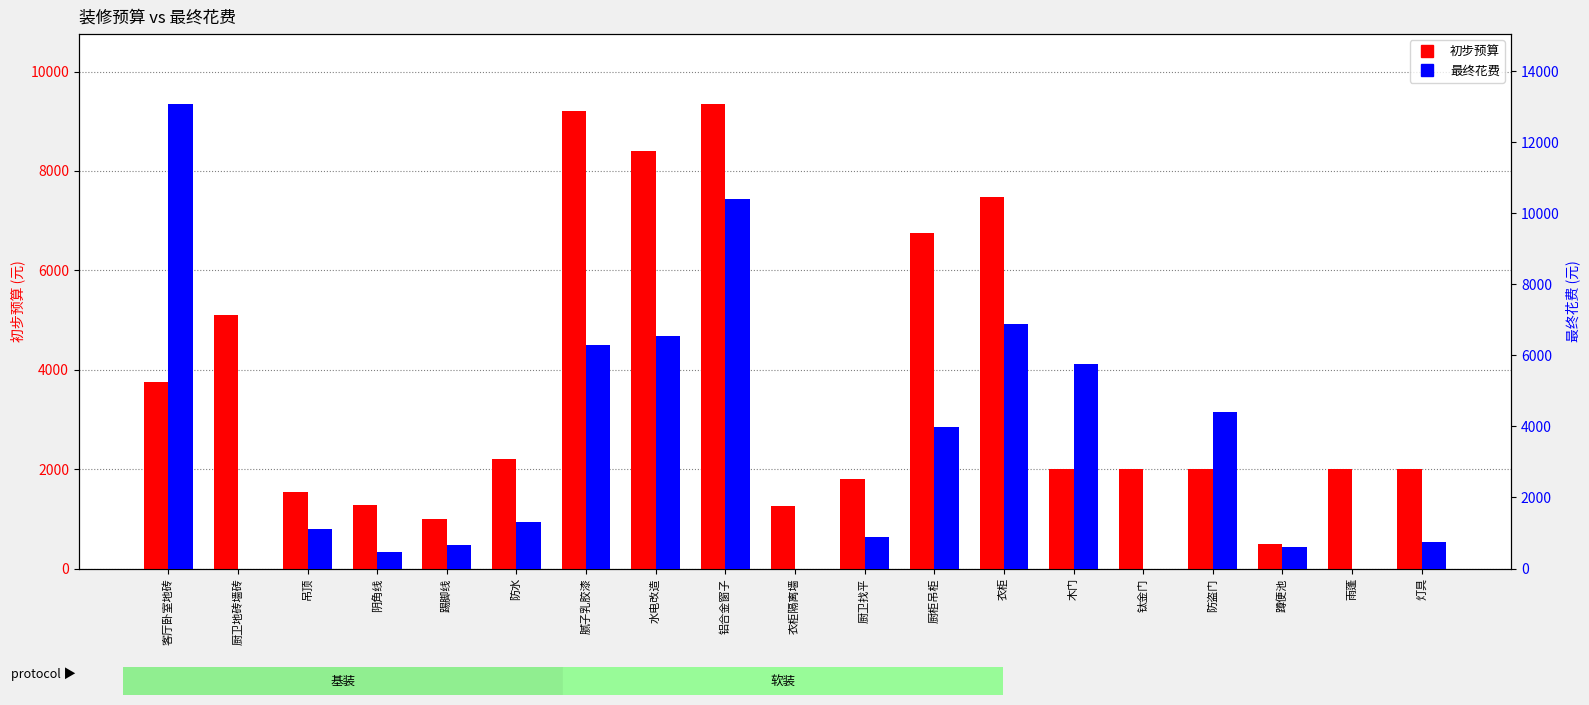

Does the chart contain stacked bars?

No